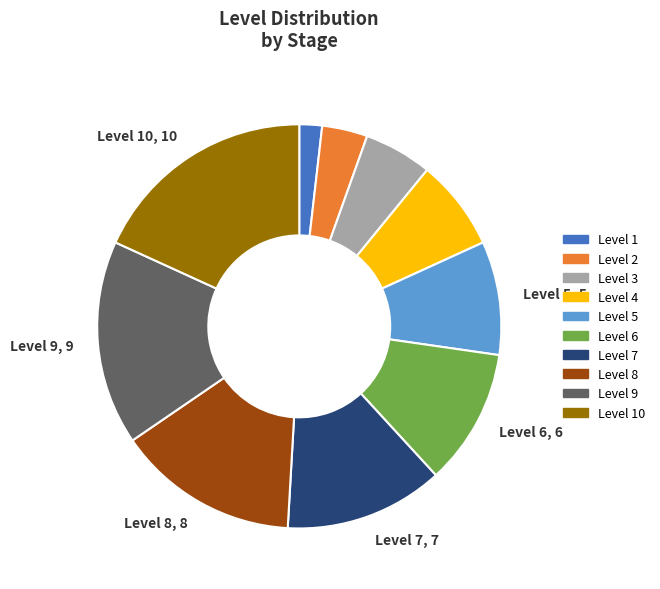

Does any single category account for the majority?

No